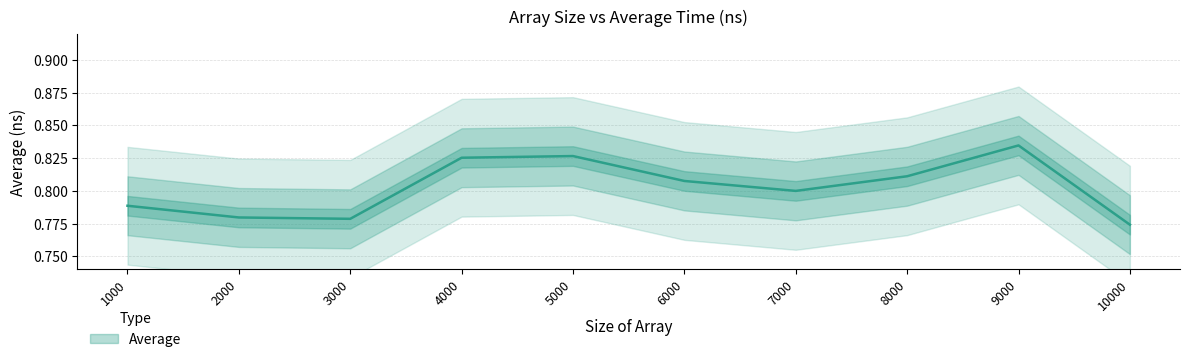

Is it true that the value at 5000 is 1.2?

False